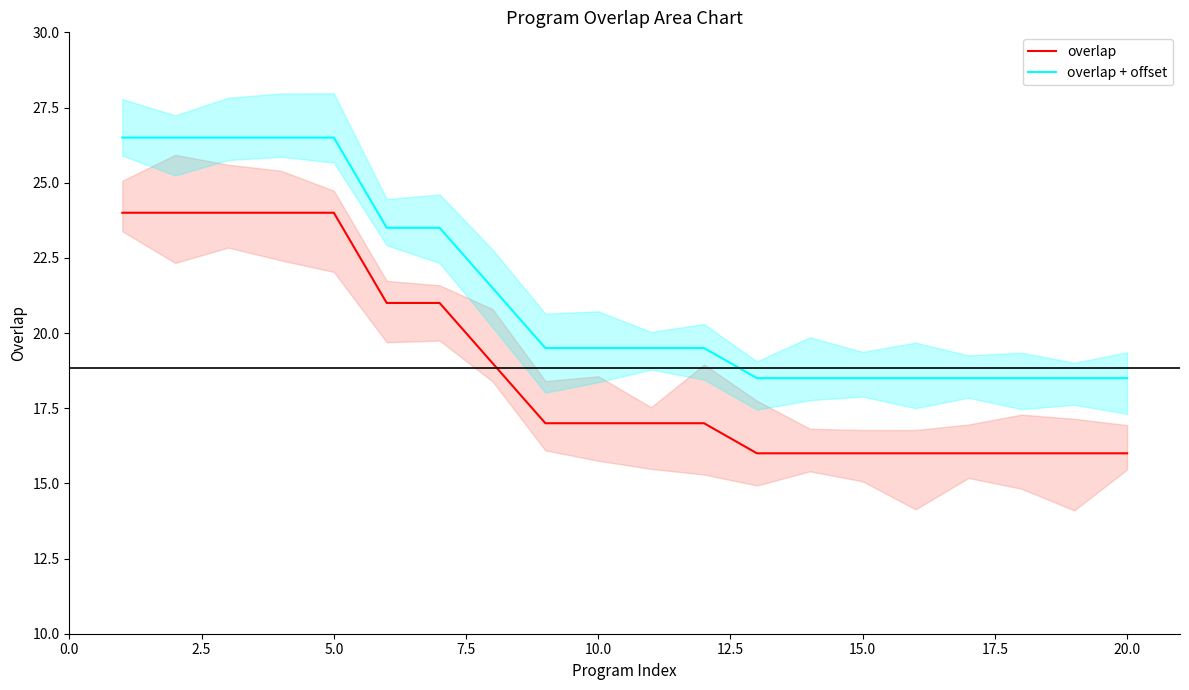

What is the minimum value for overlap + offset?

18.5